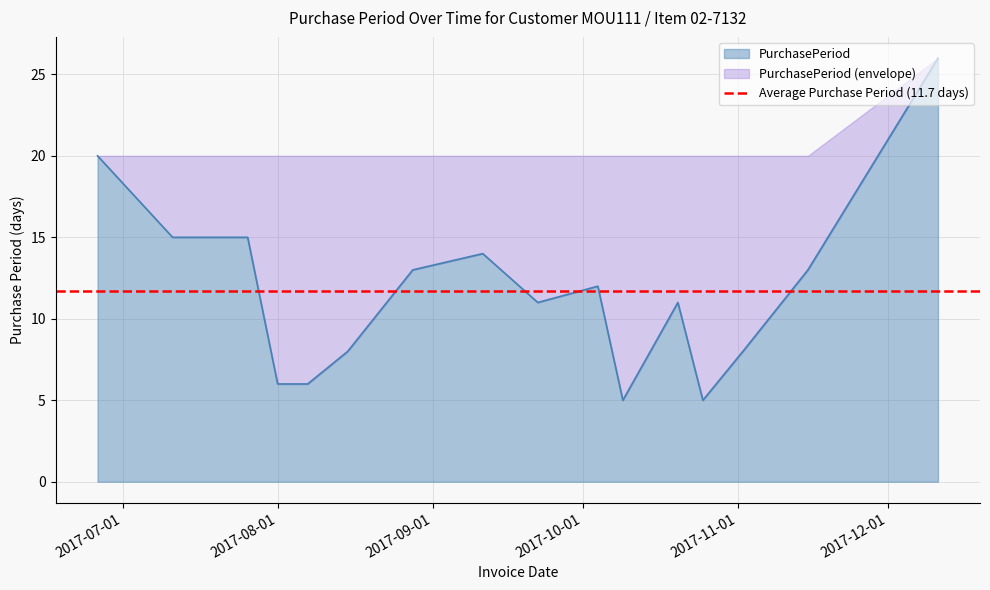

Reading right to left, extract all data points from this chart.

26	13	8	5	11	5	12	11	14	13	8	6	6	15	15	20